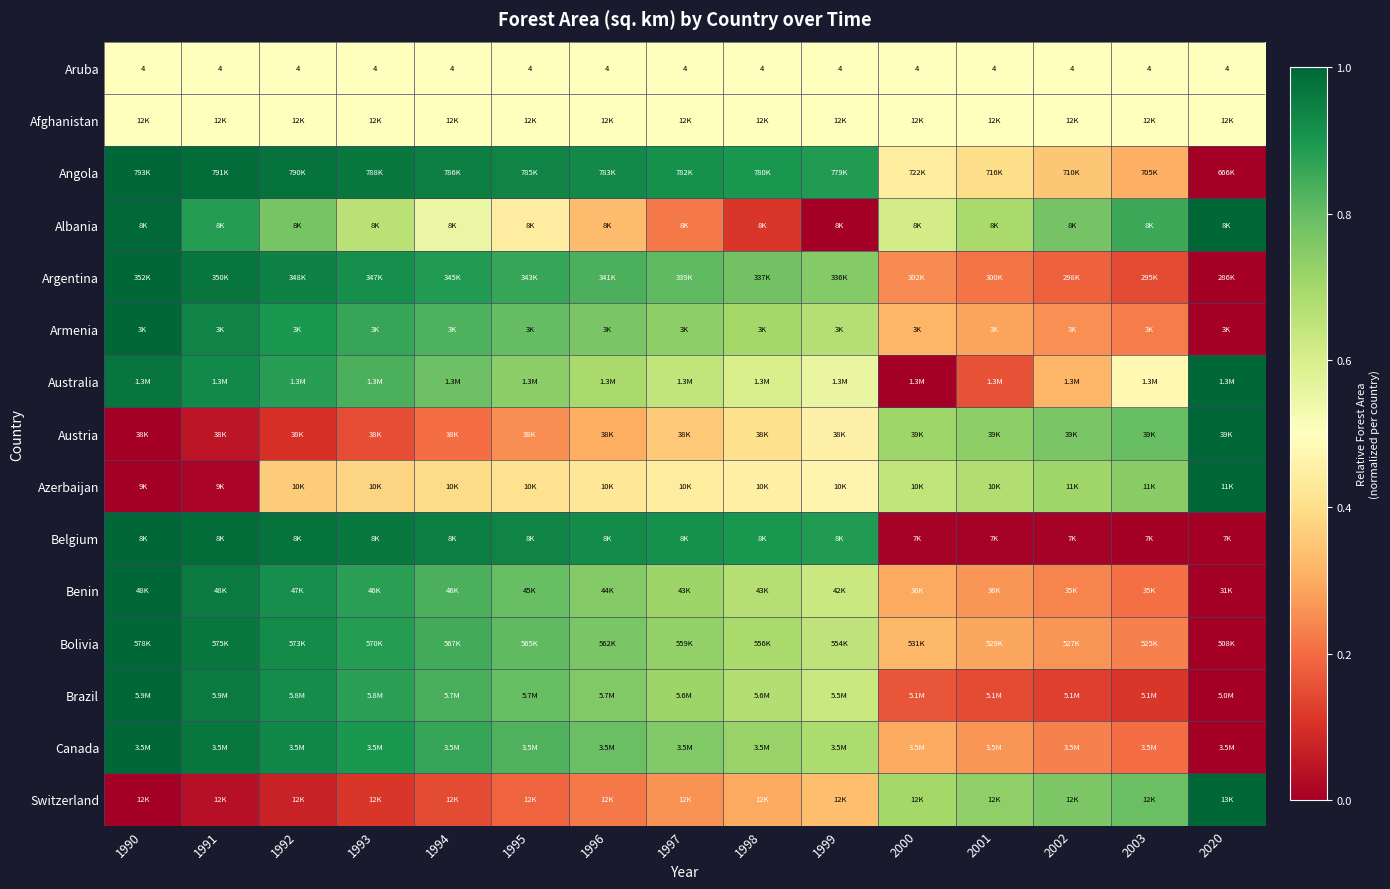

Is the value of Switzerland at 2020 greater than the value of Bolivia at 2000?

Yes